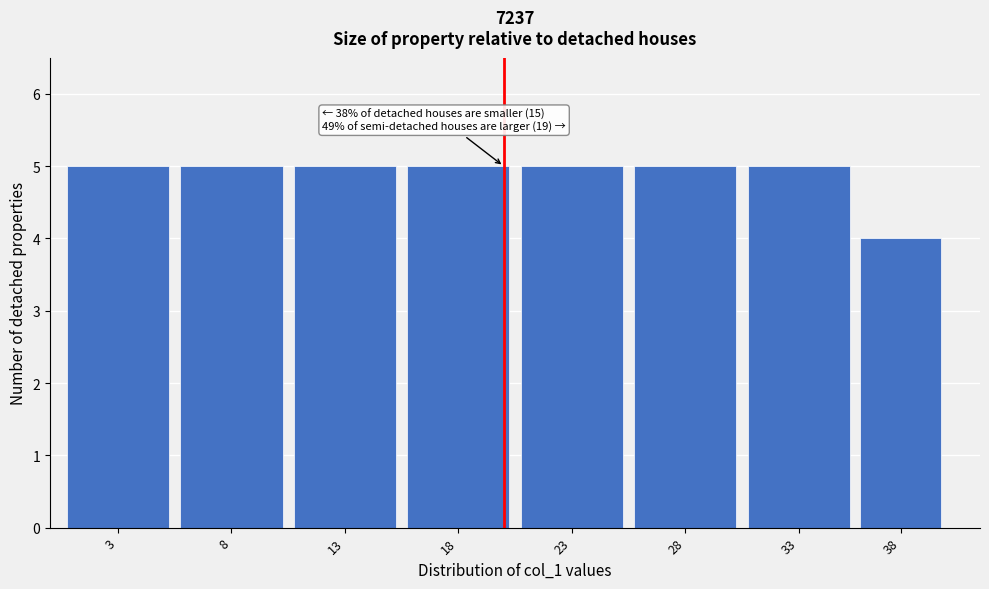

Reading left to right, extract all data points from this chart.

5	5	5	5	5	5	5	4